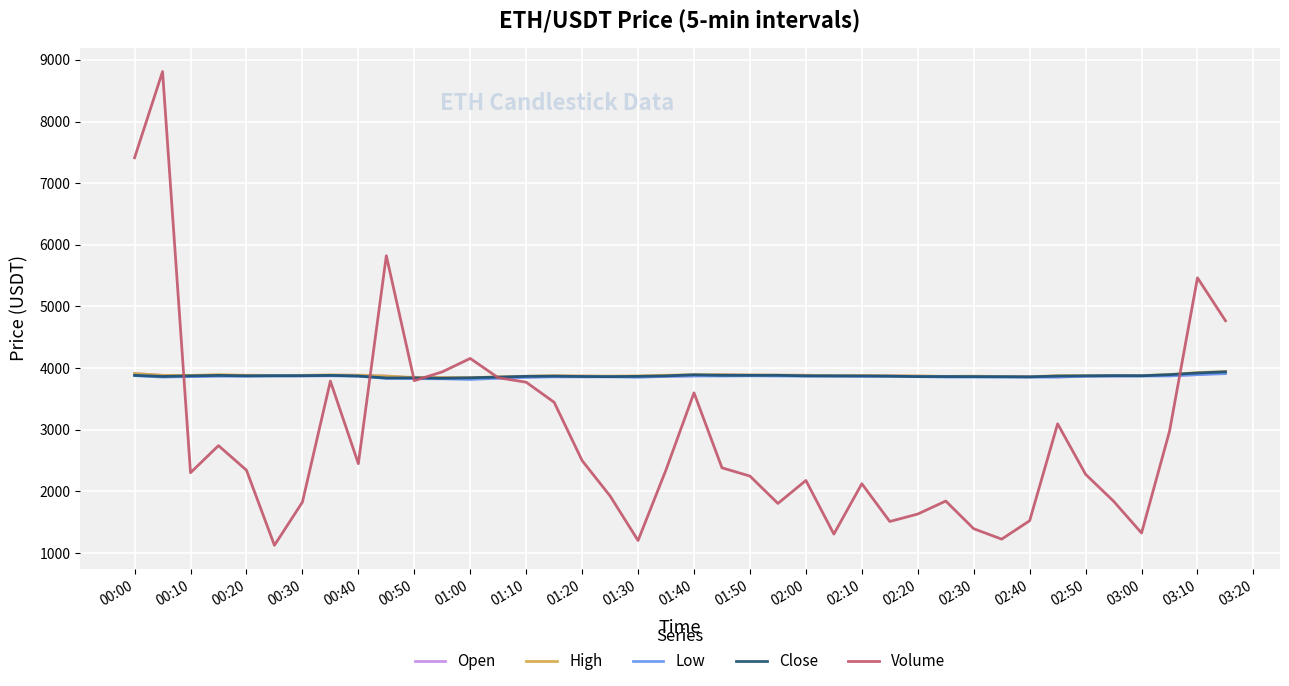

What is the greatest value displayed?

8809.9